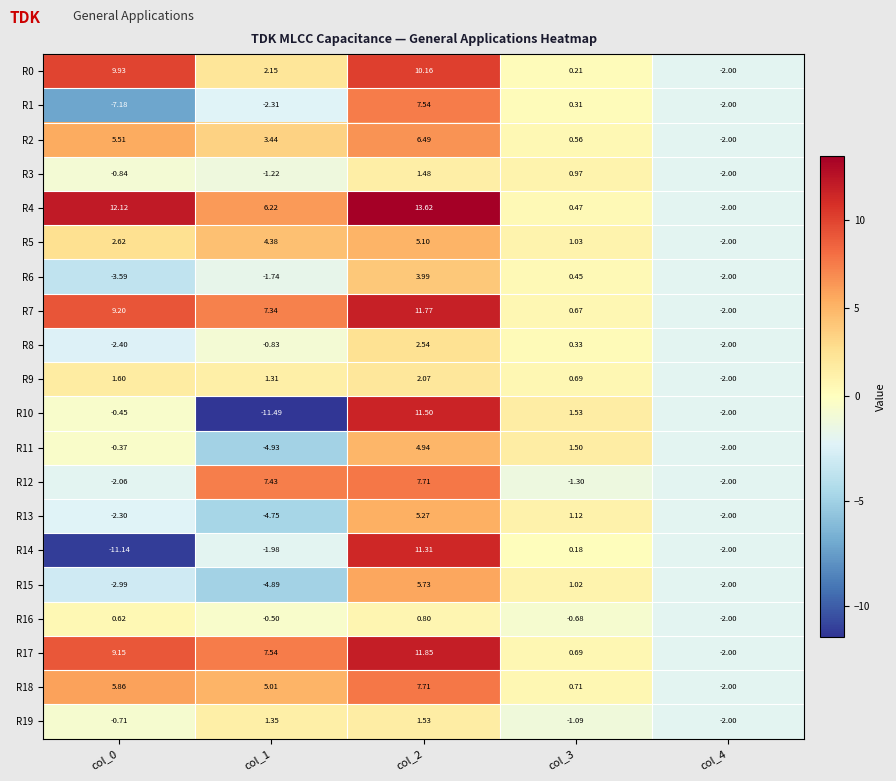

Is the value of R9 at col_1 greater than the value of R3 at col_2?

No